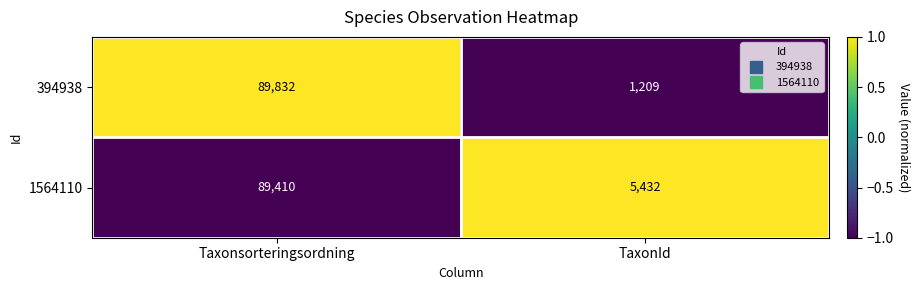

At which category is the sum across all series the highest?

Taxonsorteringsordning